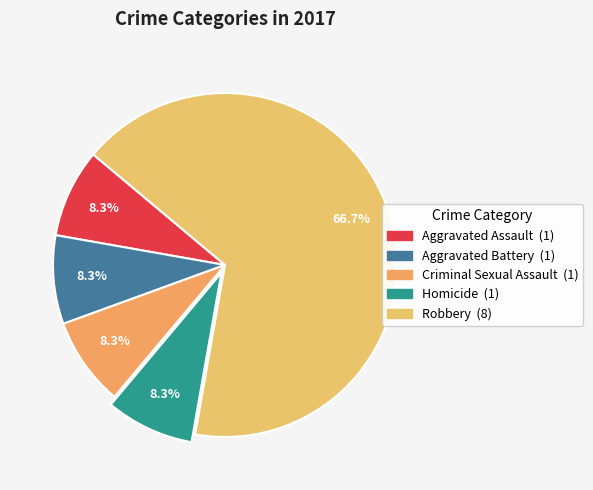

Approximately how many times larger is the value at Criminal Sexual Assault compared to Robbery?

0.1